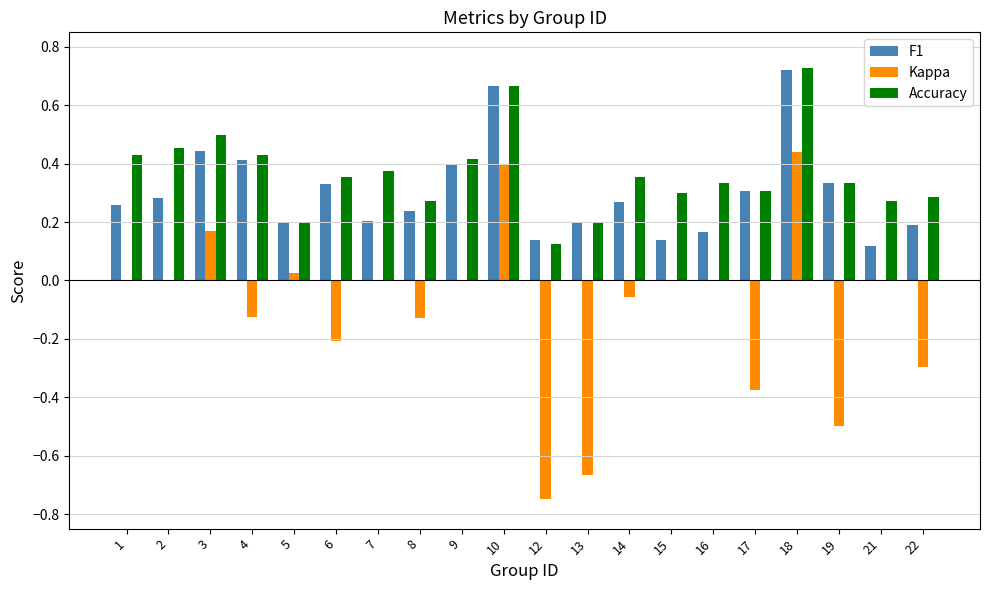

What is the total value across all series at 13?

-0.3